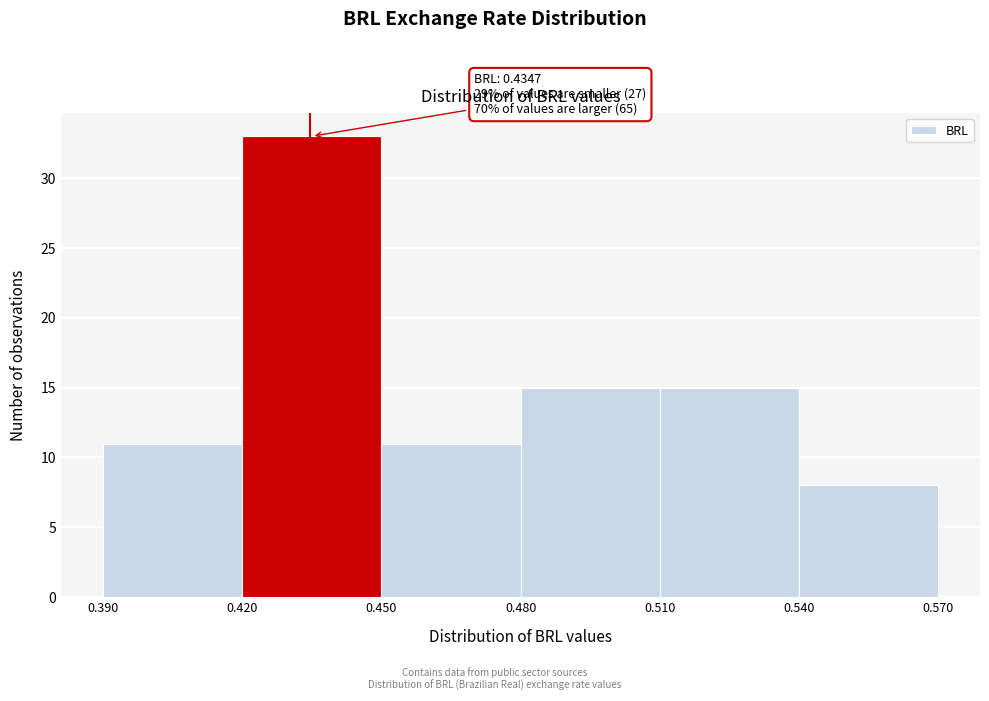

Which range on the x-axis has the tallest bar?

0.420 to 0.450